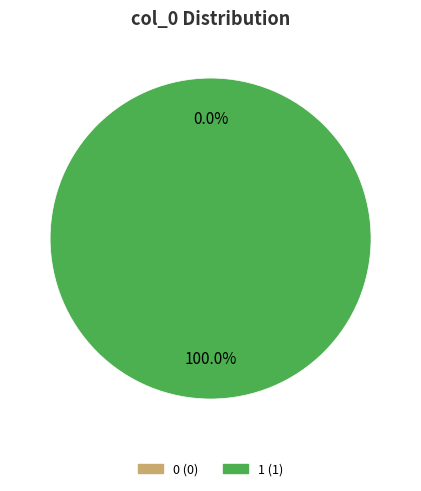

How many segments does this pie chart have?

2